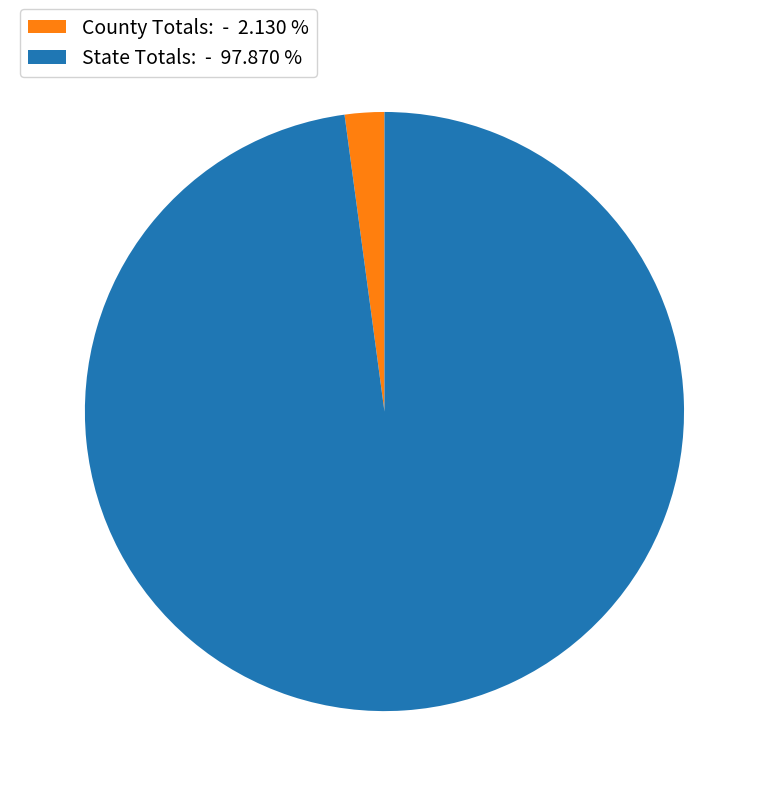

Is County Totals: the majority of the pie?

No